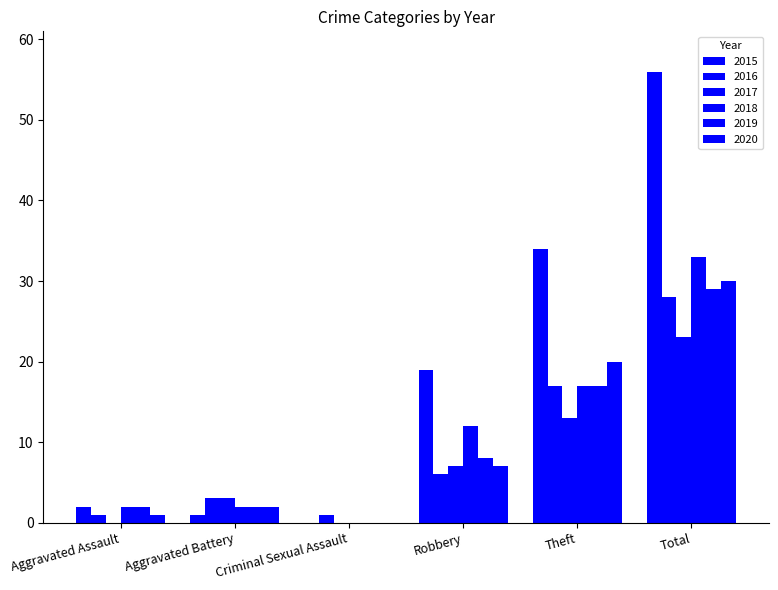

The value of 2016 at Theft is 29. True or false?

False